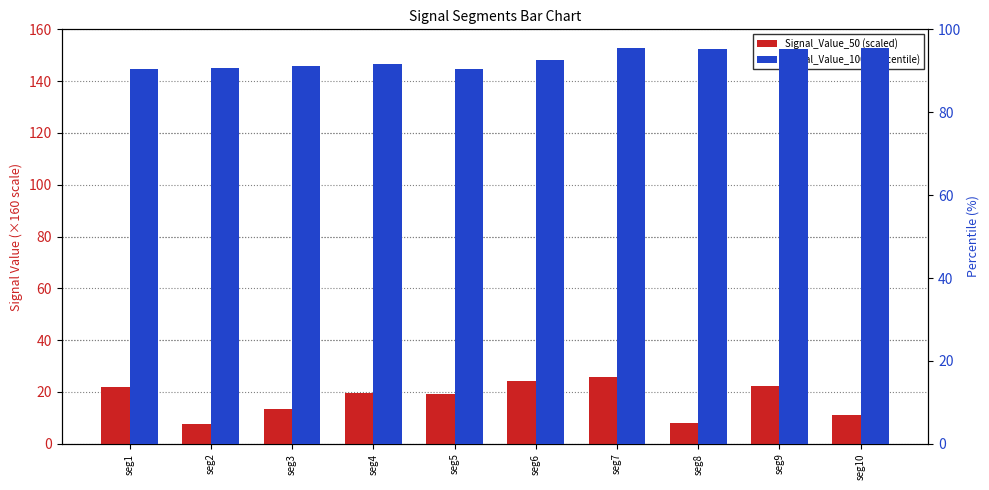

How many bars are there in each group?

2